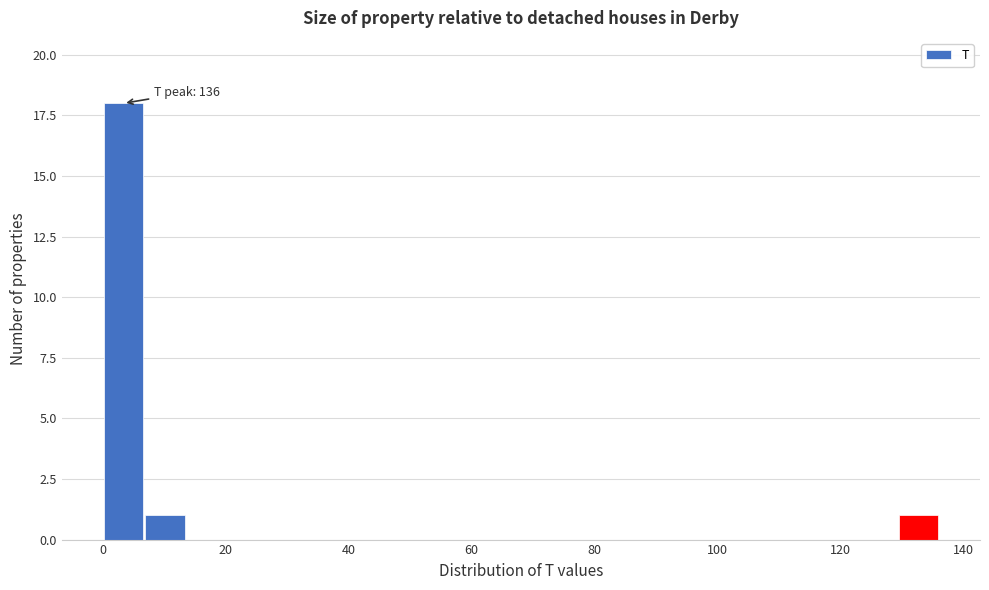

Read against the x-axis, roughly where is the centre of the tallest bar?

4